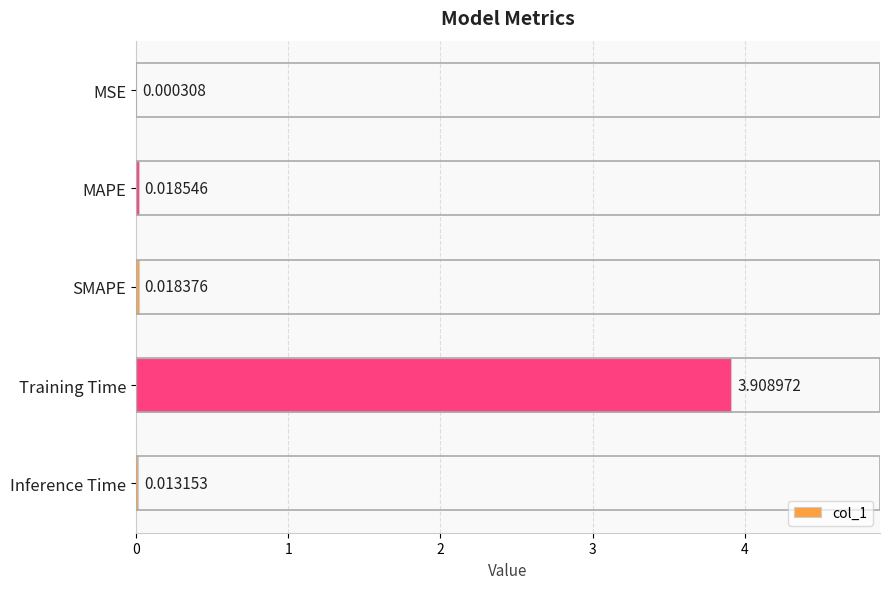

Between Inference Time and SMAPE, which is larger?

SMAPE